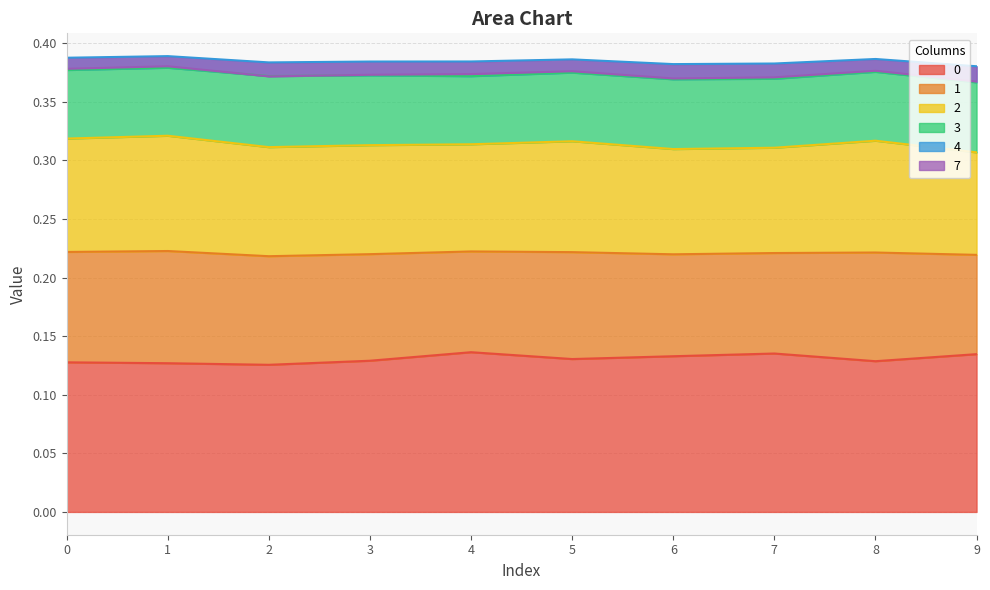

The value of 0 at 6 is 0.2. True or false?

False